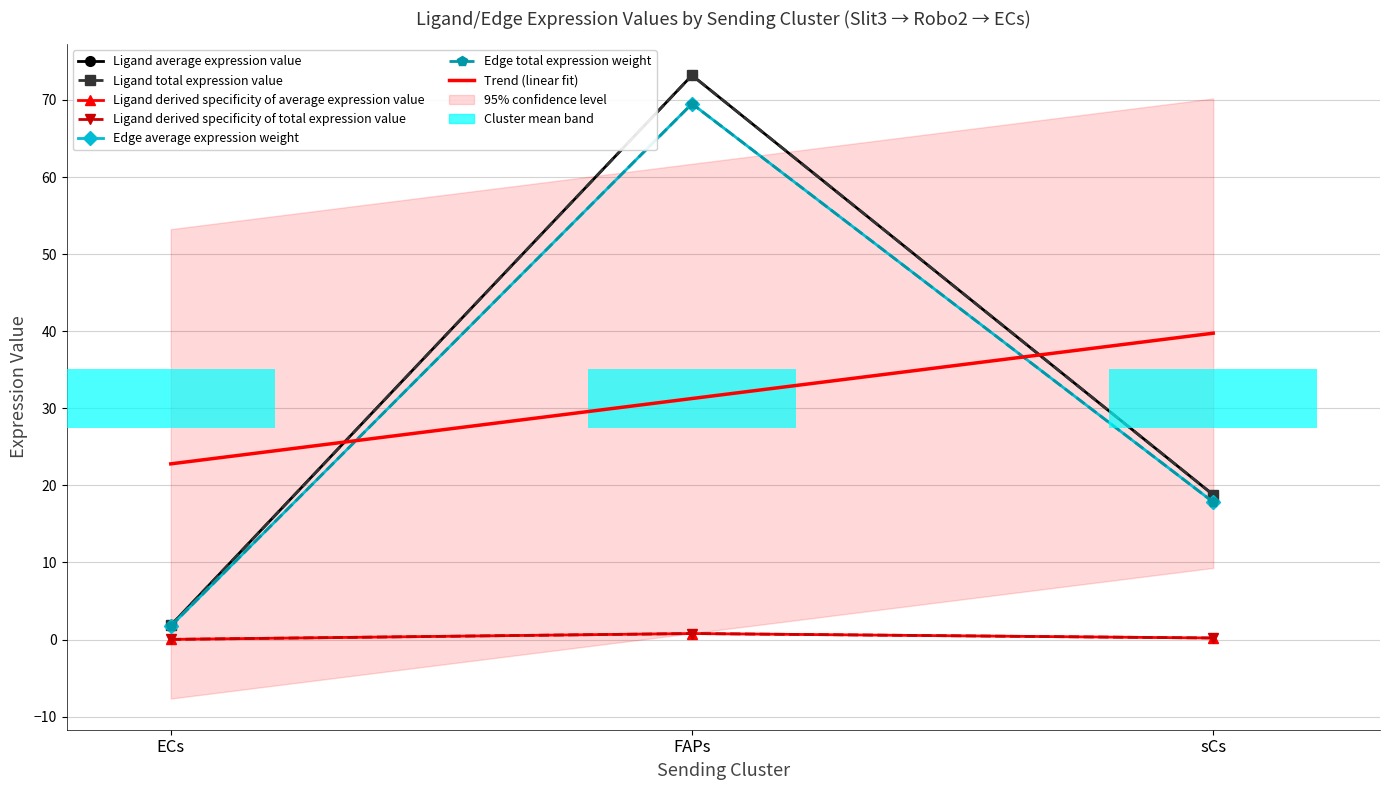

Which has a higher value, FAPs or sCs?

FAPs